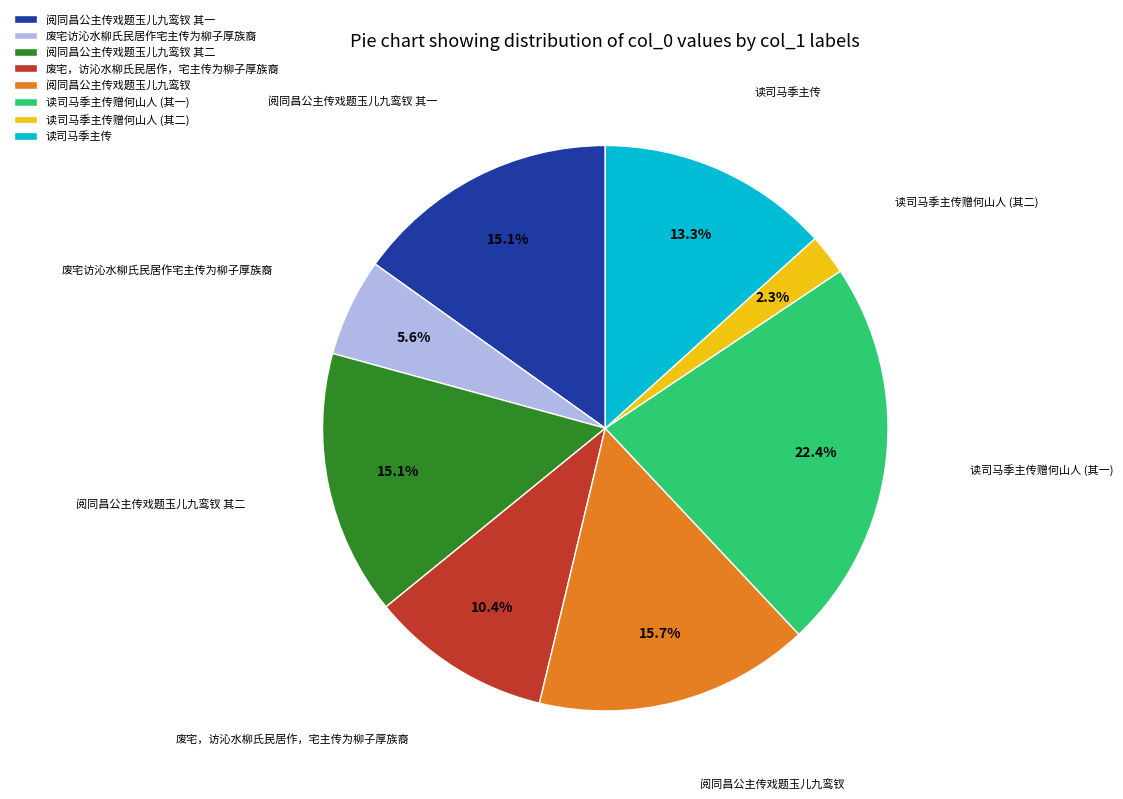

Is there a majority slice in this chart?

No